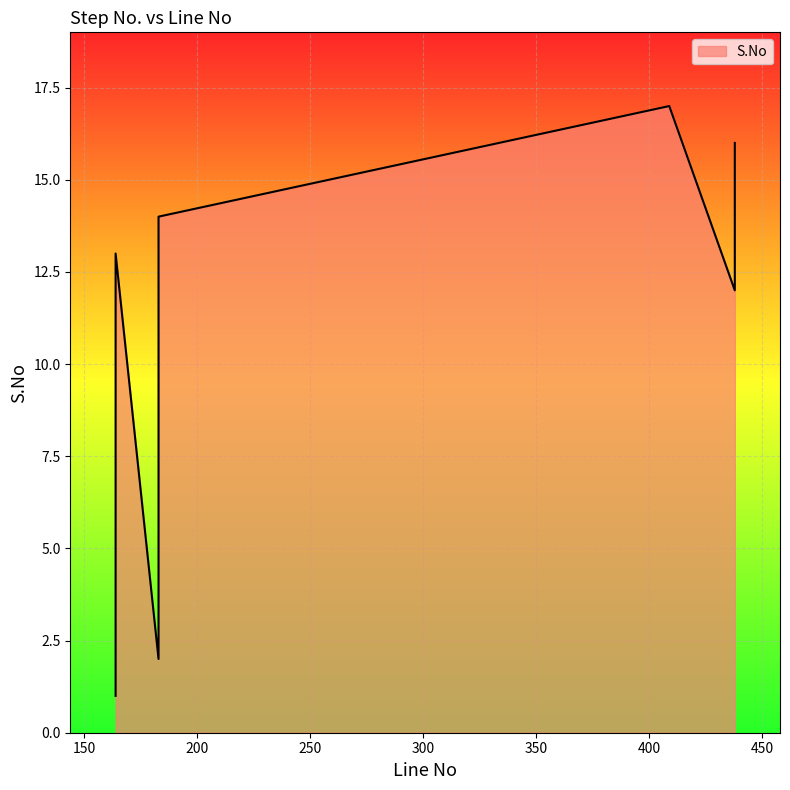

What is the minimum value shown in the chart?

1